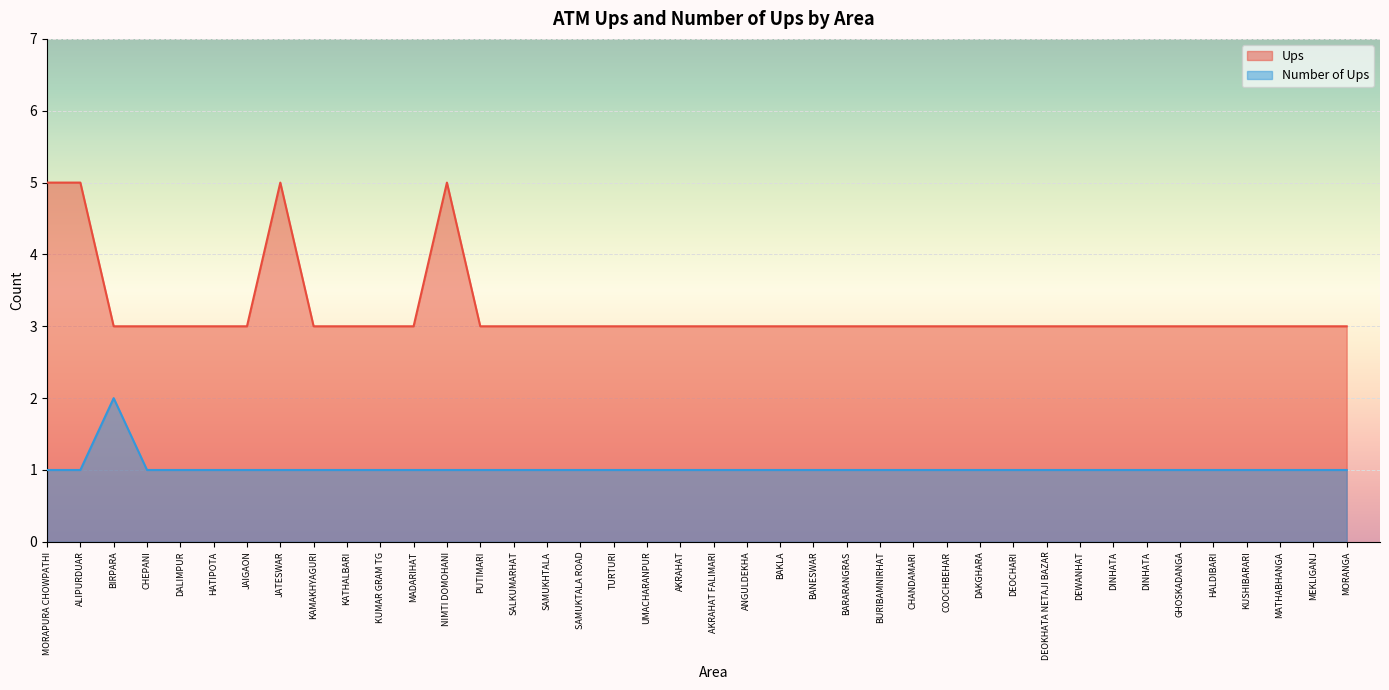

What is the average value of the Ups series?

3